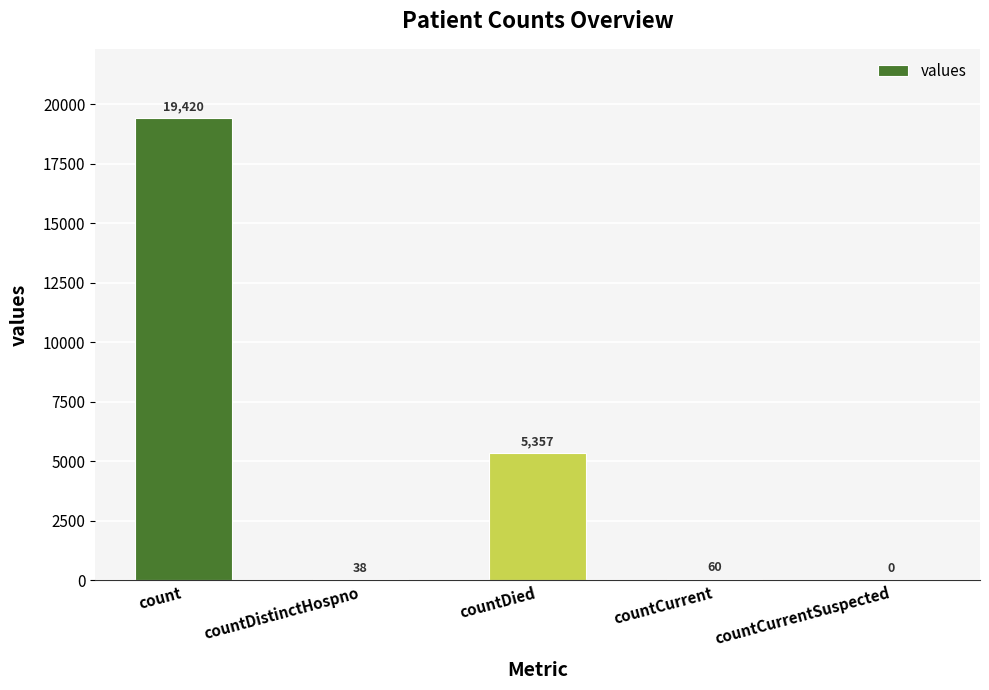

At which category does the chart reach its peak across all series?

count